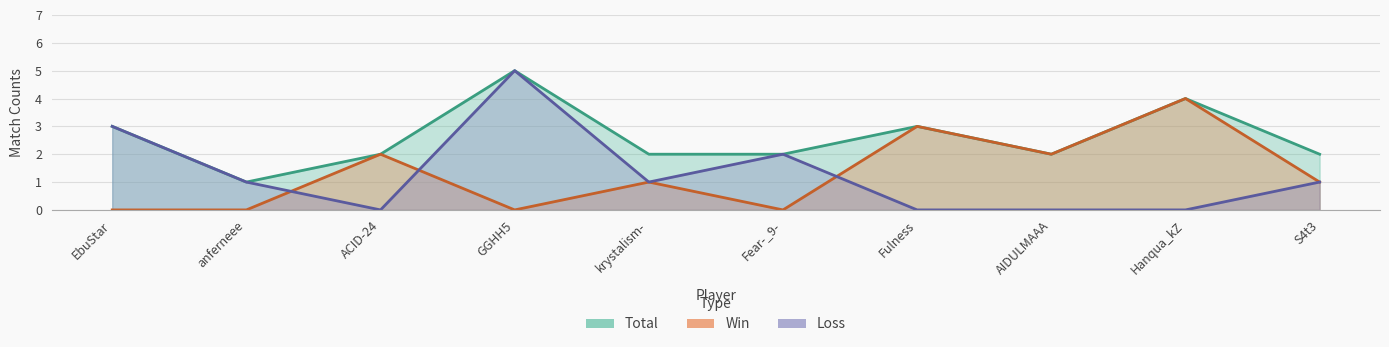

At which label does Loss reach its minimum?

ACID-24